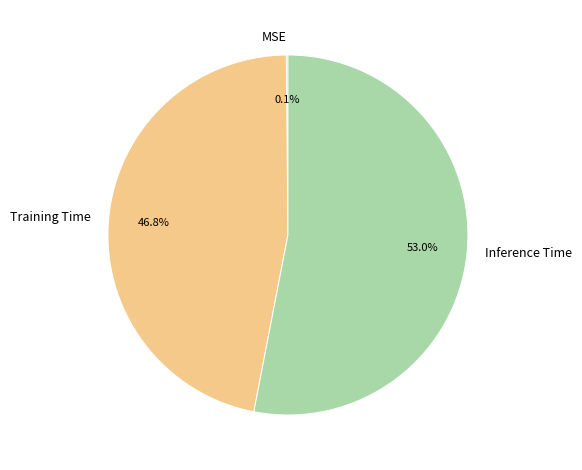

What is the largest slice in the pie chart?

Inference Time